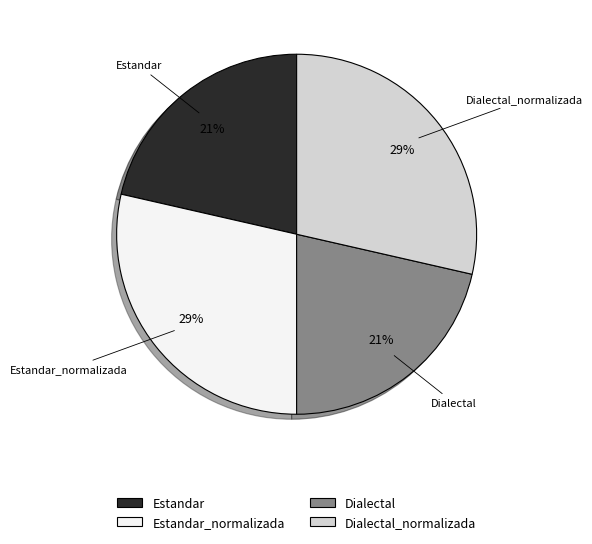

Is it true that Dialectal is 21% of the pie?

True